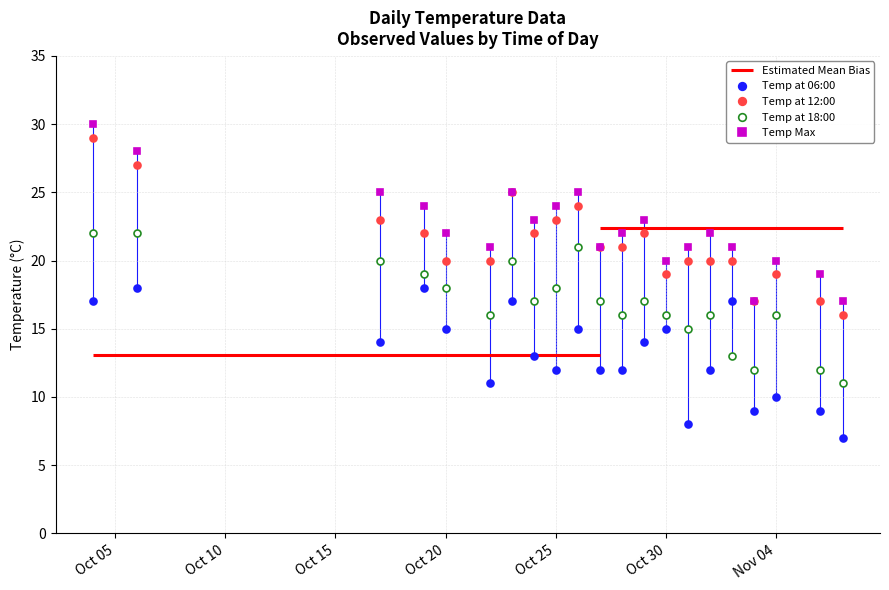

In Temp at 12:00, how many points are higher than both neighbors (excluding endpoints)?

4